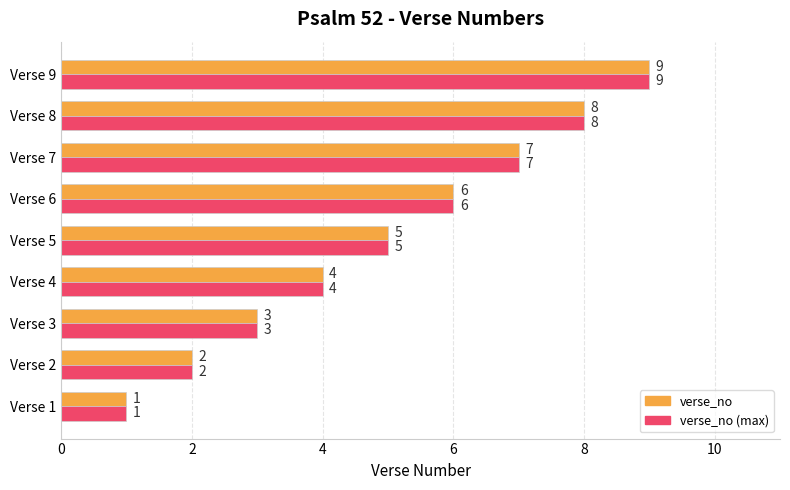

At which category is the sum across all series the highest?

Verse 9